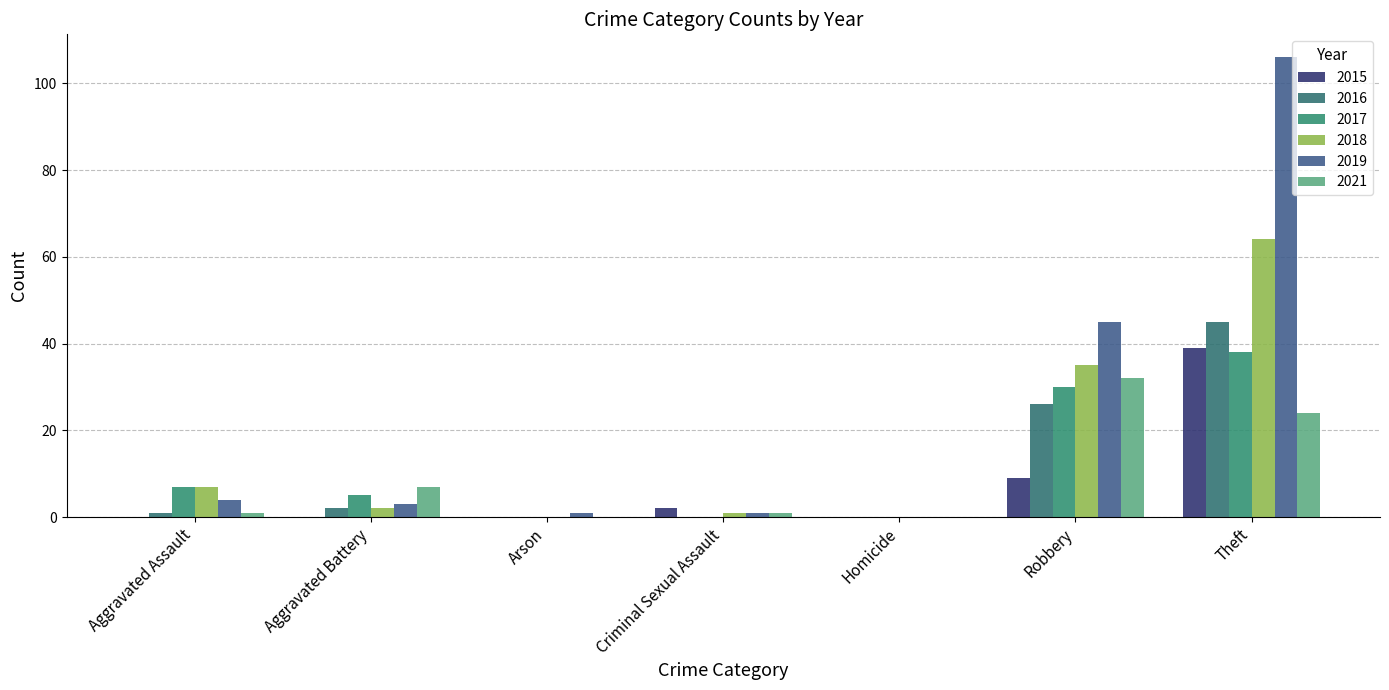

Reading right to left, list all the values displayed in this chart.

2015: 39	9	0	2	0	0	0
2017: 38	30	0	0	0	5	7
2019: 106	45	0	1	1	3	4
2021: 24	32	0	1	0	7	1
2016: 45	26	0	0	0	2	1
2018: 64	35	0	1	0	2	7